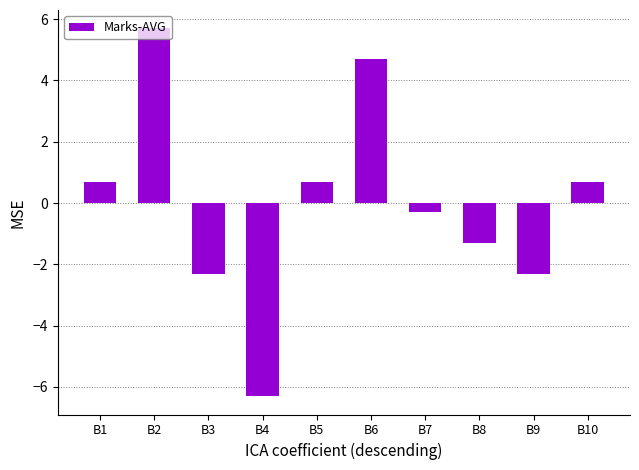

The chart shows a value of 2.5 at B2. True or false?

False